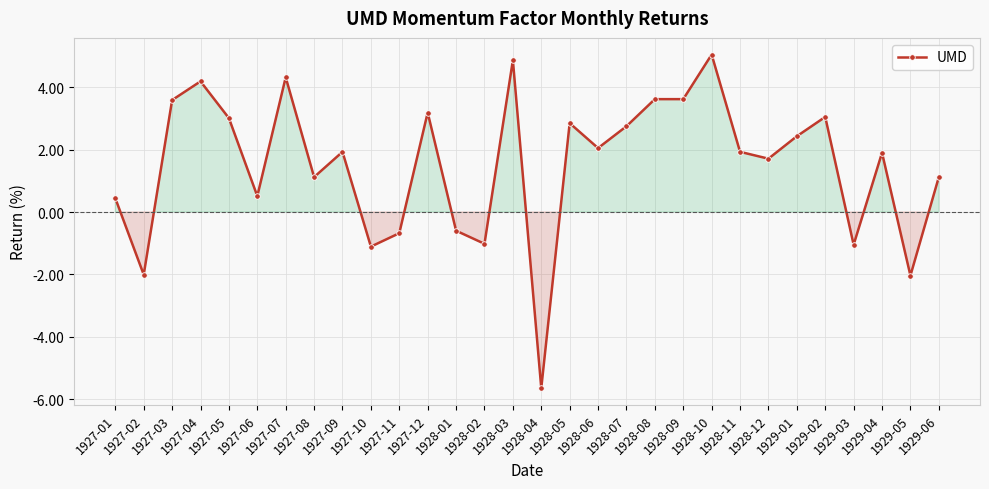

Count the number of categories in the chart.

30